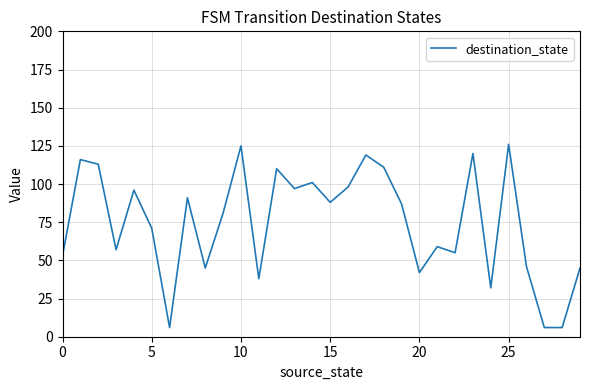

What is the smallest value displayed?

6